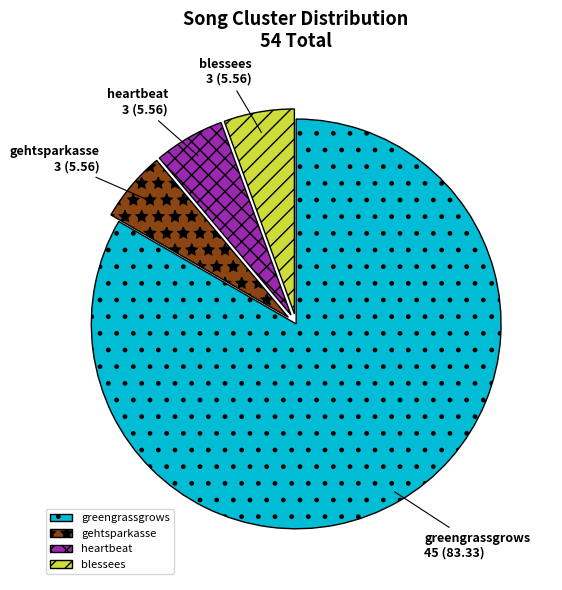

Combined, do blessees and gehtsparkasse account for over 50%?

No